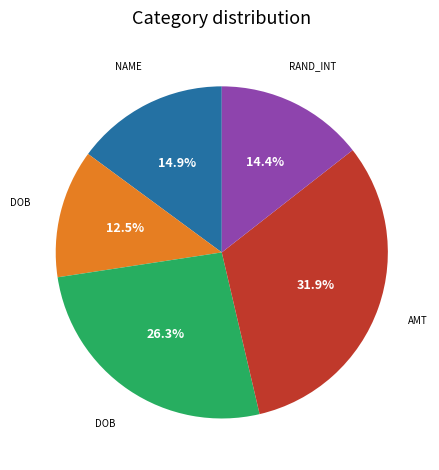

Is there a majority slice in this chart?

No